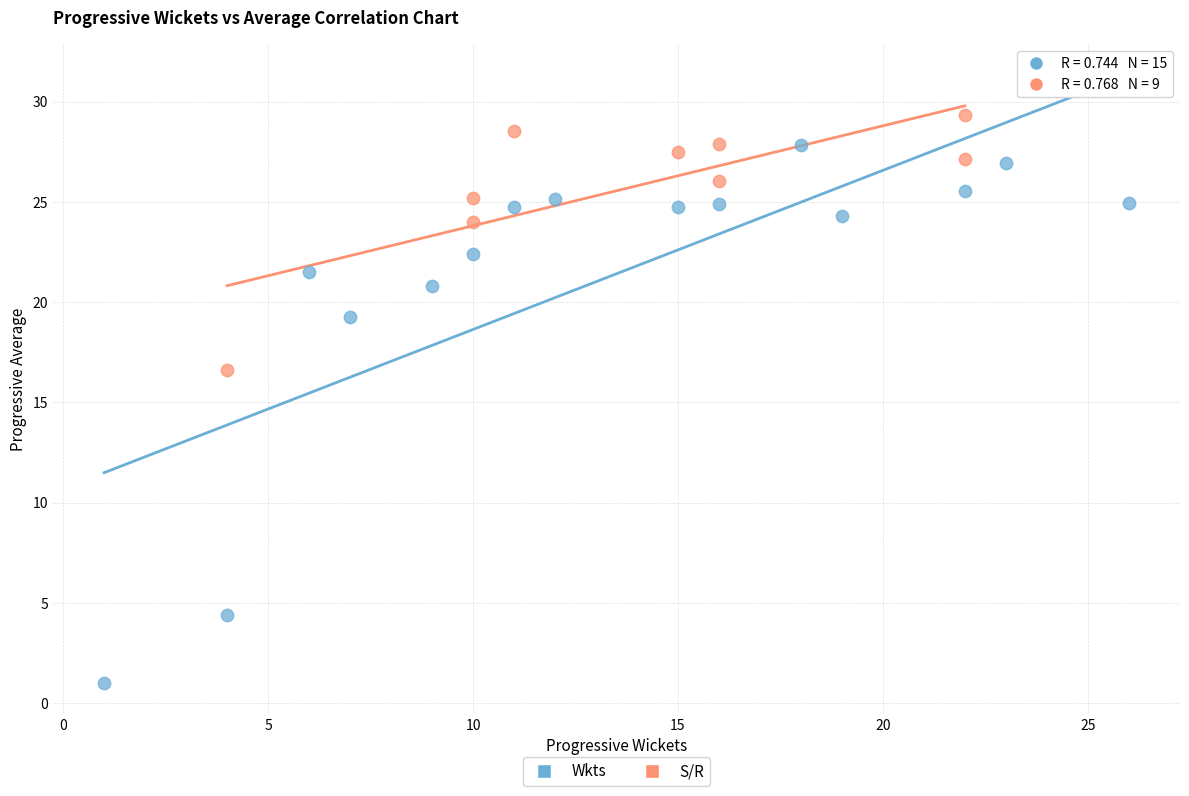

What are all the series names shown in the legend?

Wkts, S/R